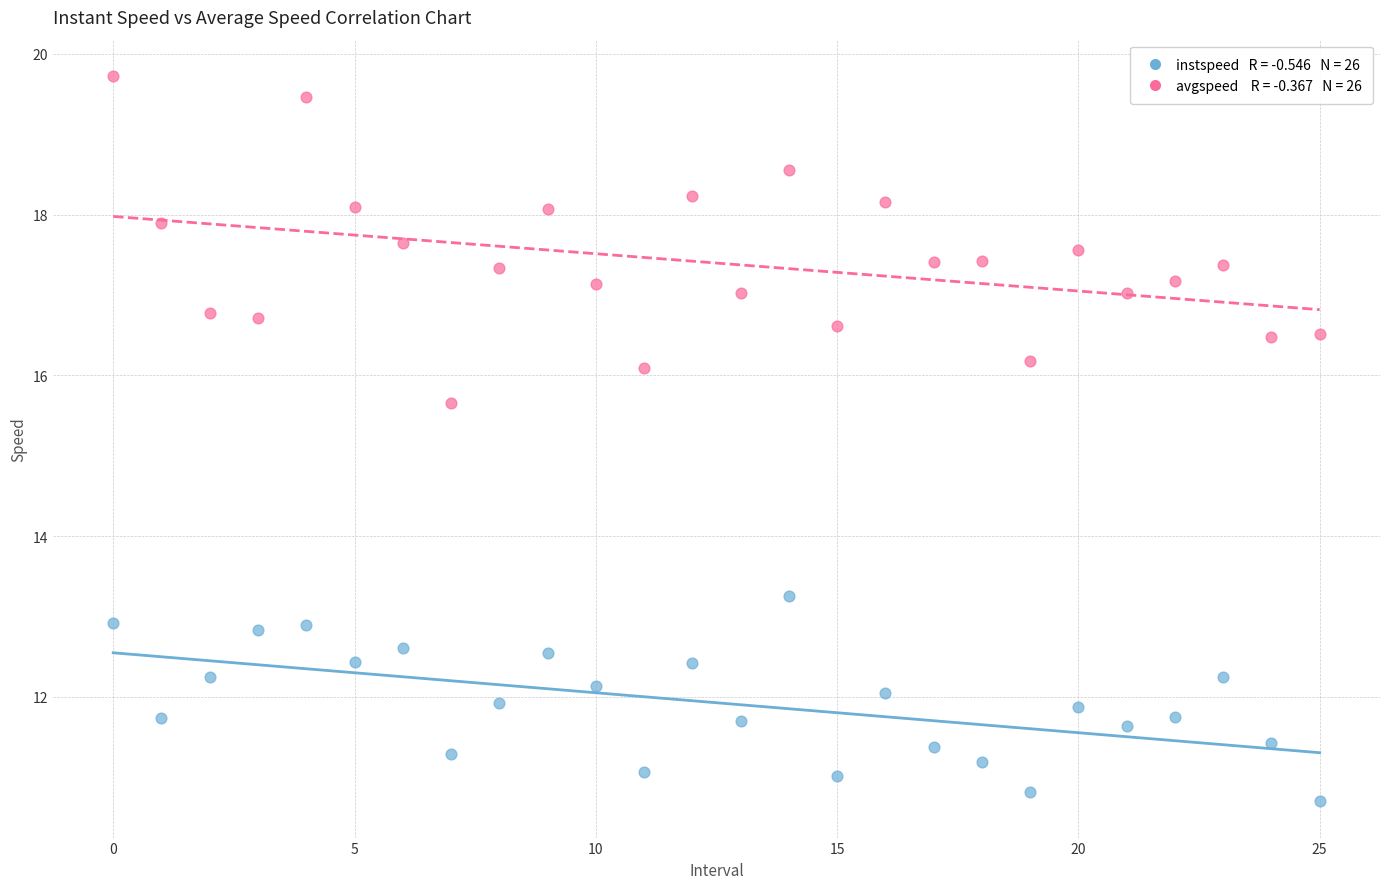

Across all series, what Y value is closest to 15?

15.7